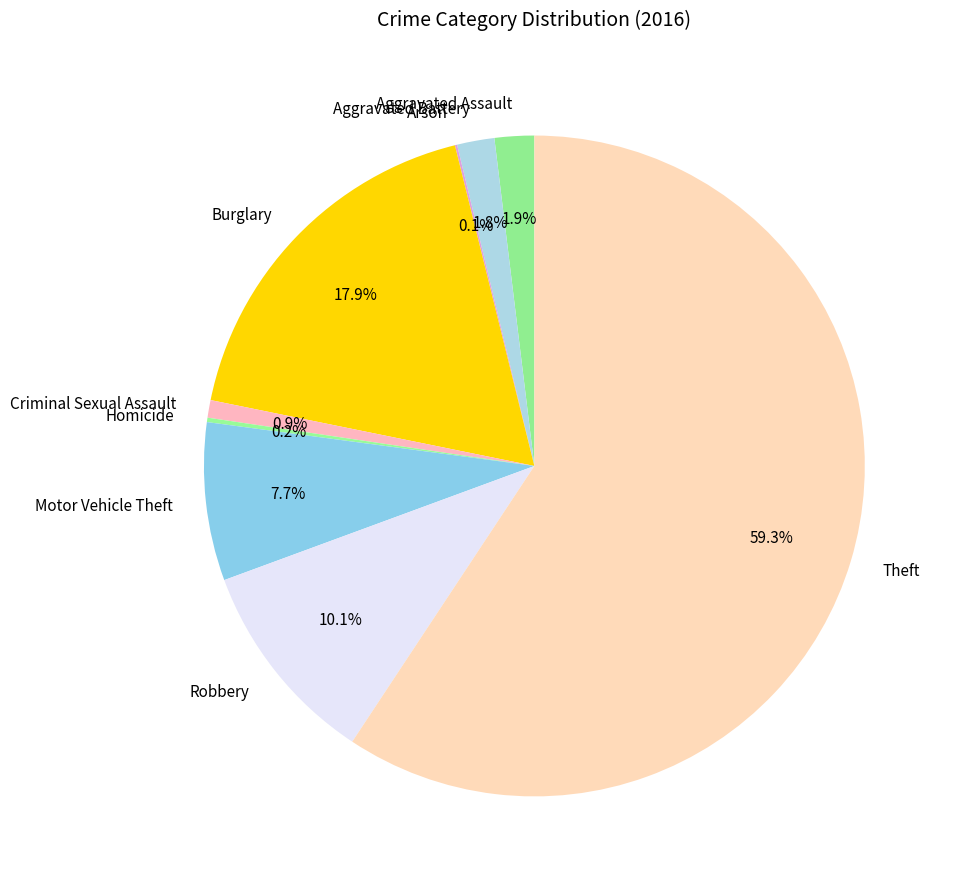

Is Theft the majority of the pie?

Yes